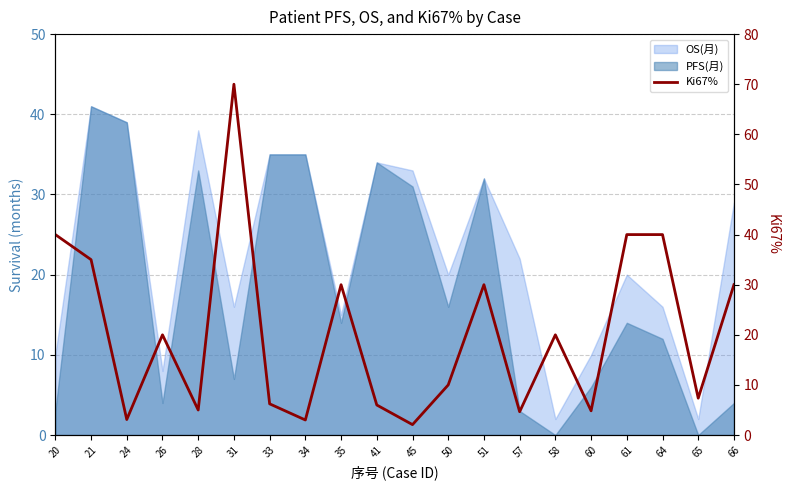

How many data points are above 20?

8